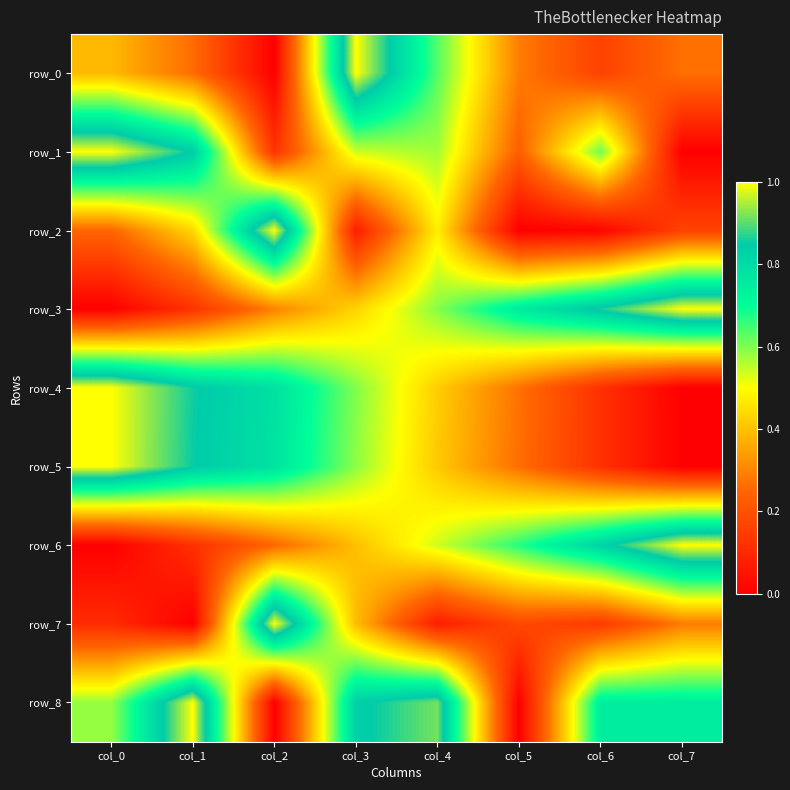

How many values in row_8 are above zero?

6